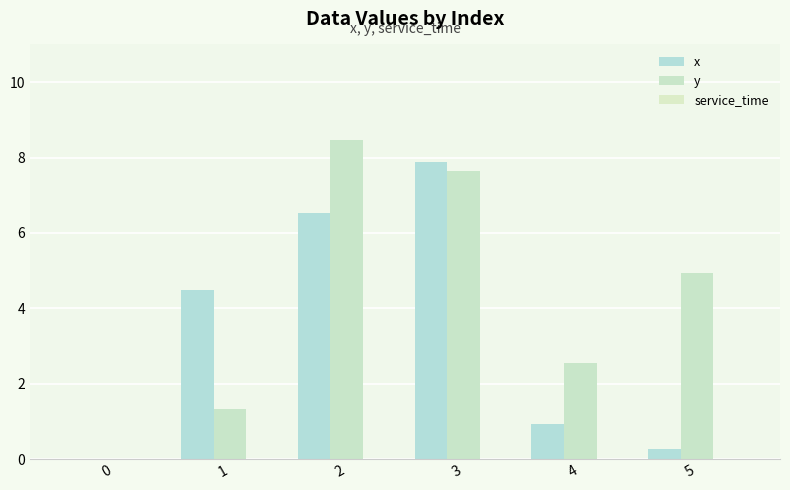

What is the average value of the y series?

4.2